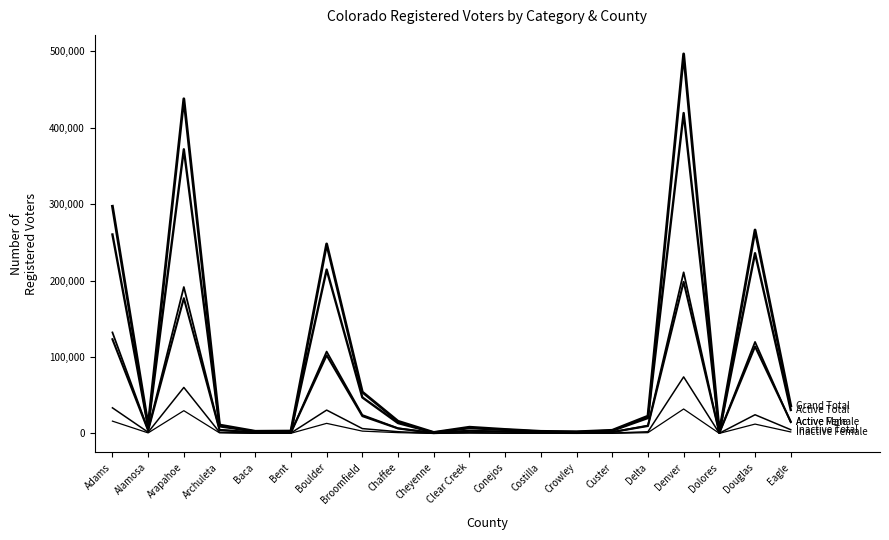

Between Cheyenne and Conejos, which is larger?

Conejos